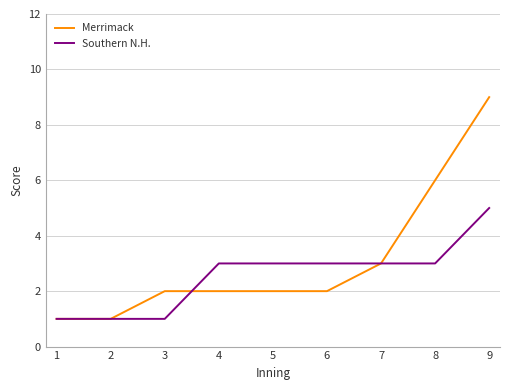

Which series has the largest total across all categories?

Merrimack